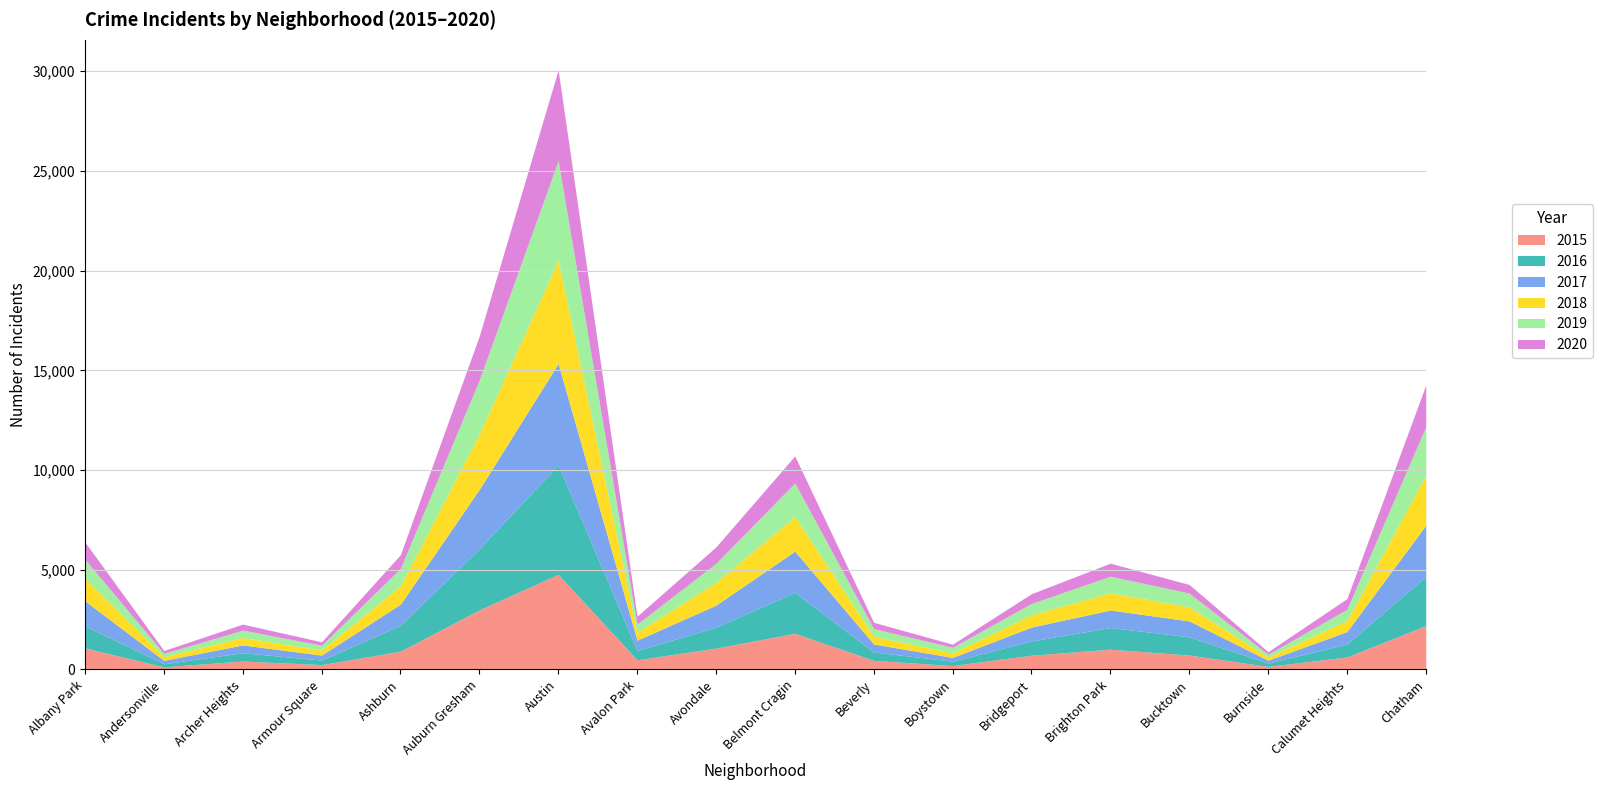

Between Calumet Heights and Chatham, which series saw the biggest shift?

2018